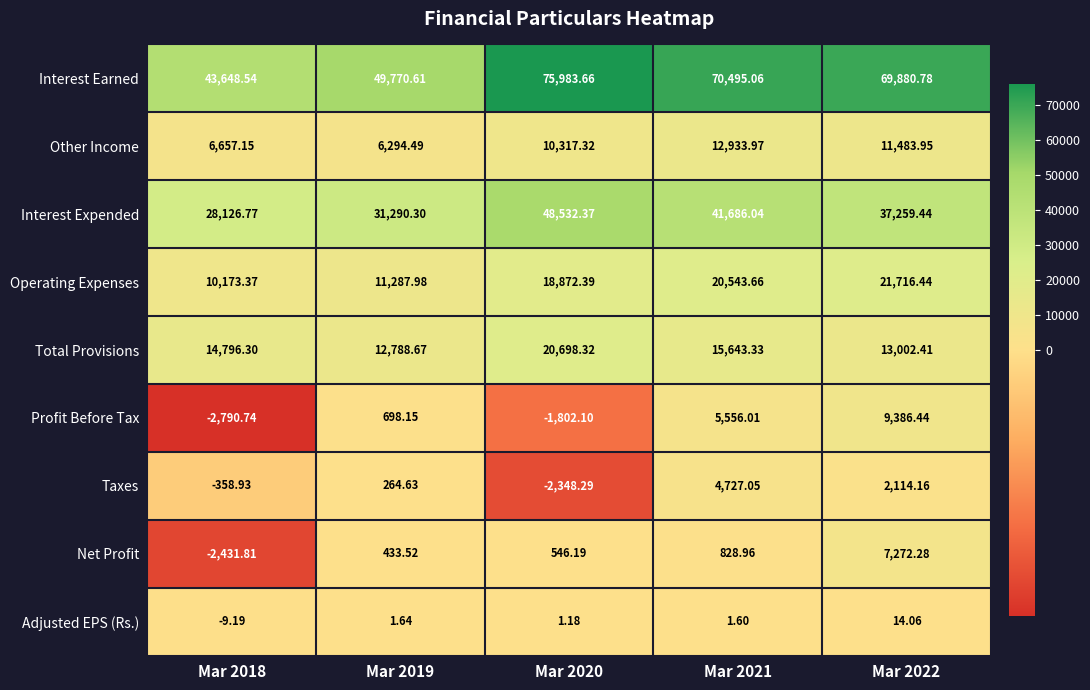

Which series has the widest spread of values?

Interest Earned